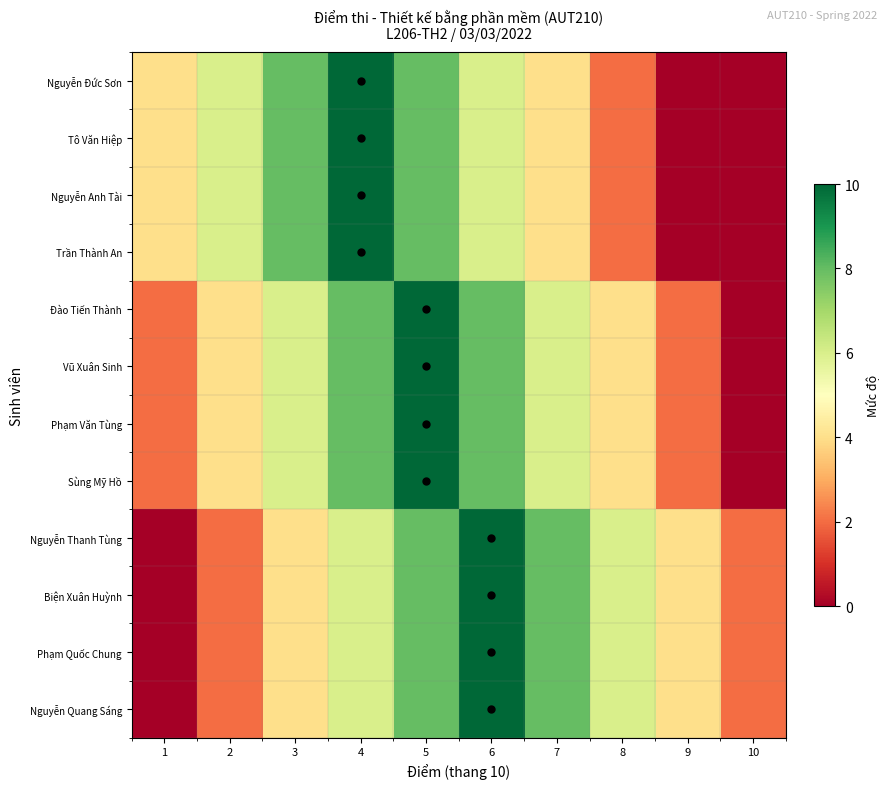

Which category has the highest value across all series?

4